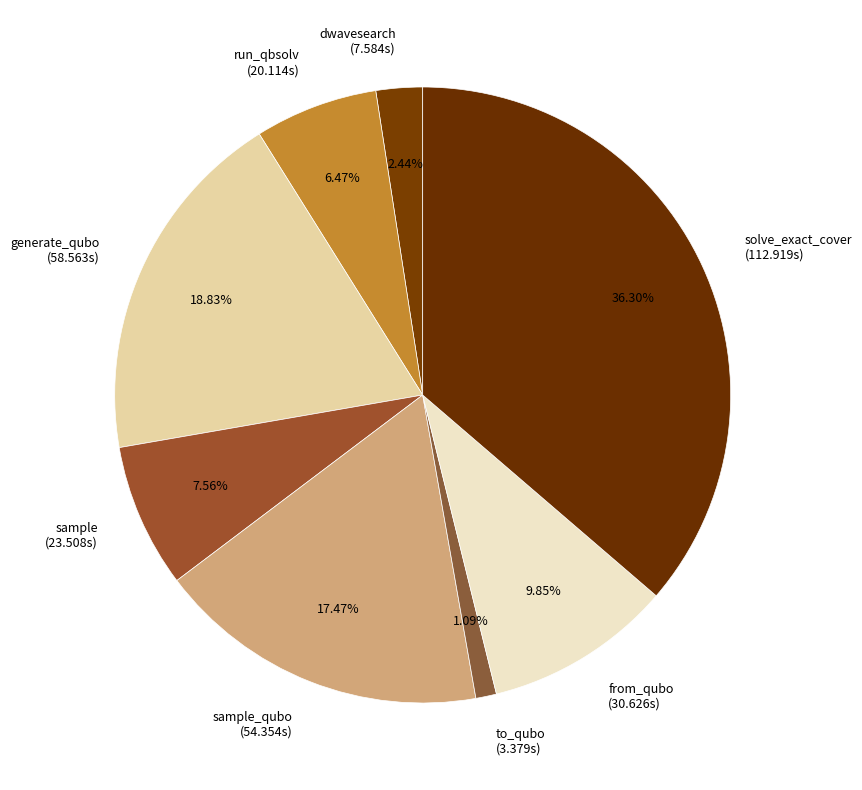

How many segments does this pie chart have?

8